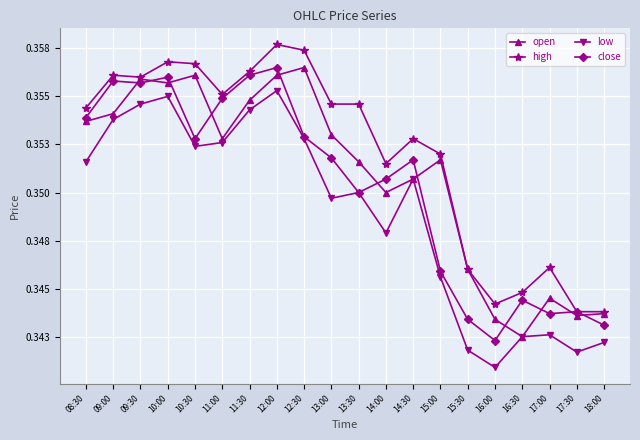

True or false: high has a value of 0.2 at 11:30.

False